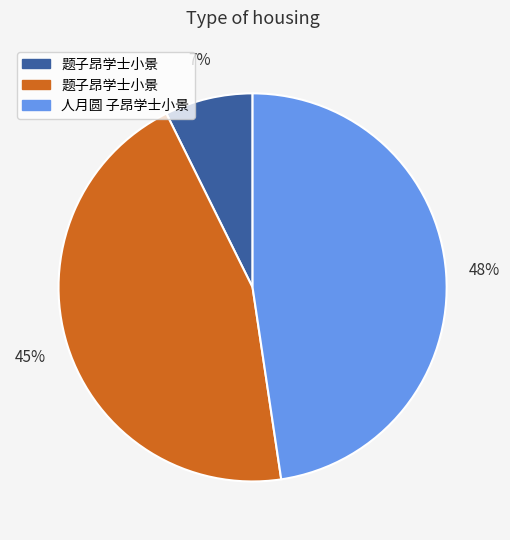

How many slices are in this pie chart?

3